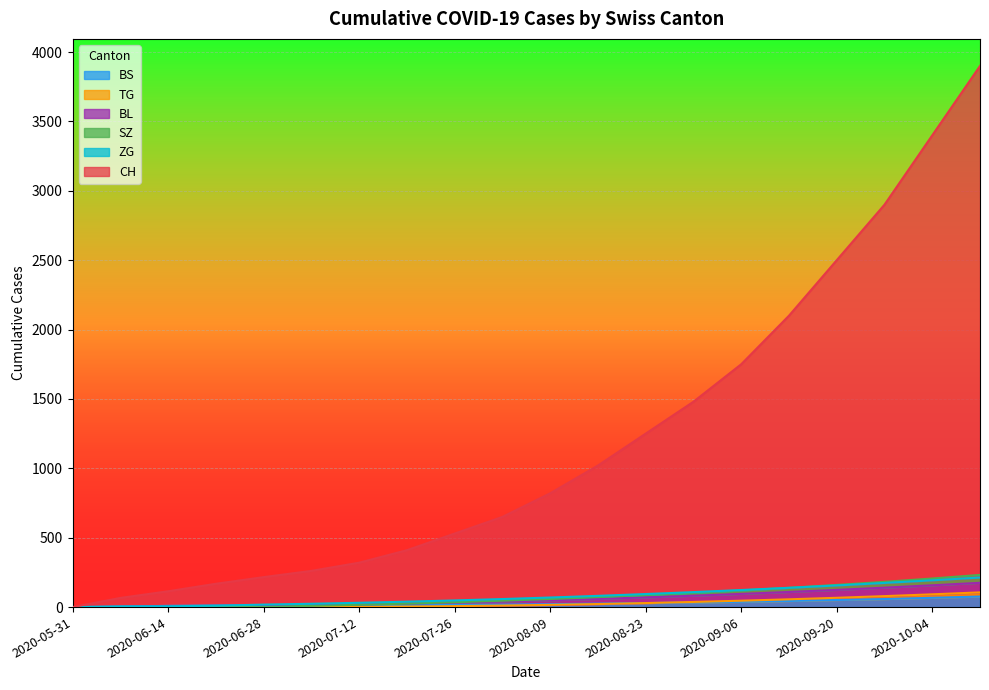

List the series in order of their peak value, highest first.

CH, SZ, ZG, BL, TG, BS